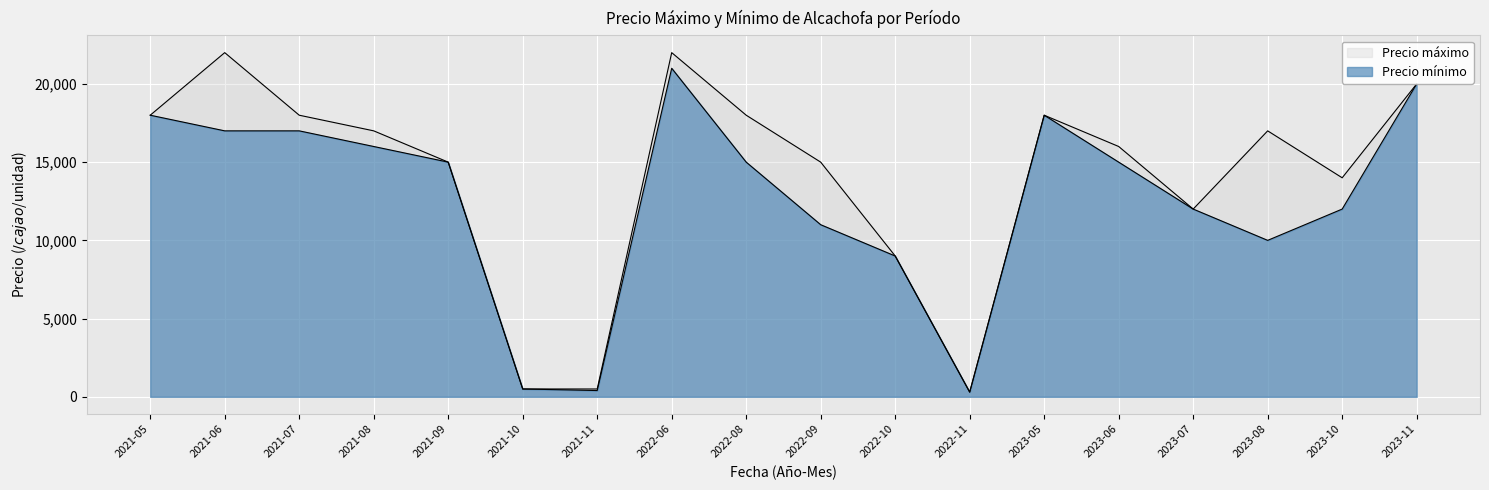

What is the sum of the Precio máximo values at 2021-06 and 2023-10?

36000